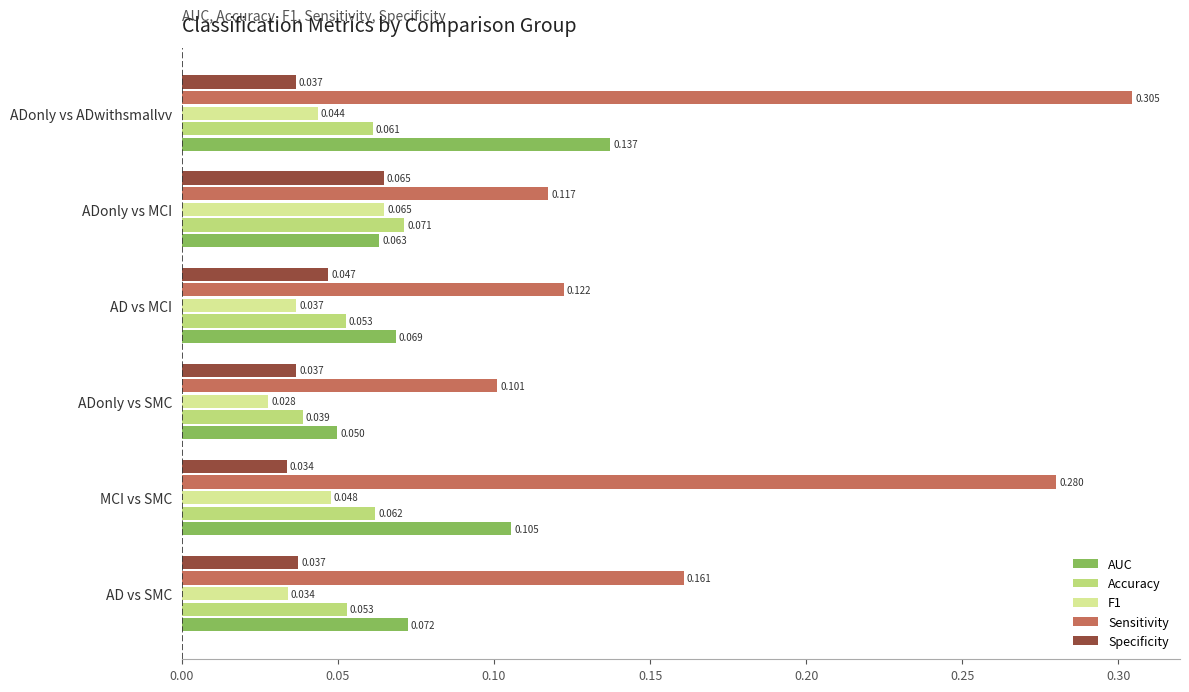

At which category is the sum across all series the highest?

ADonly vs ADwithsmallvv